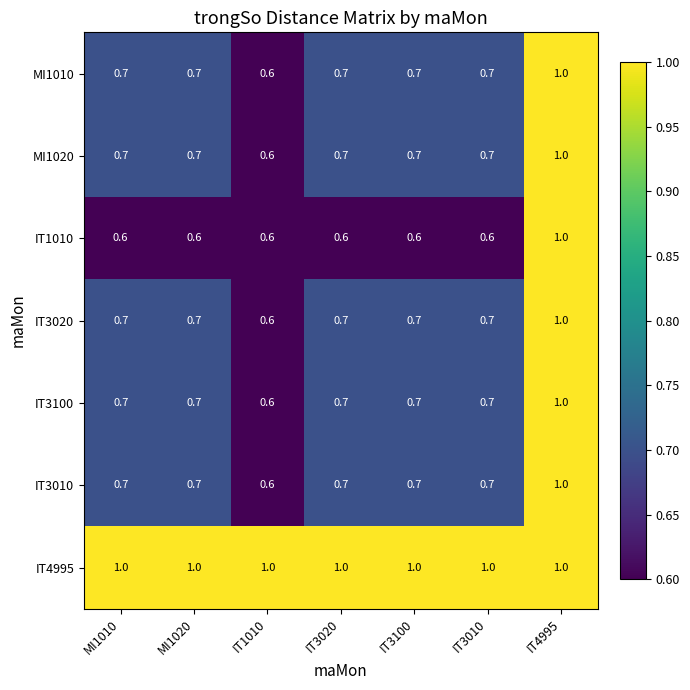

How many MI1020 values are between 0 and 1?

7